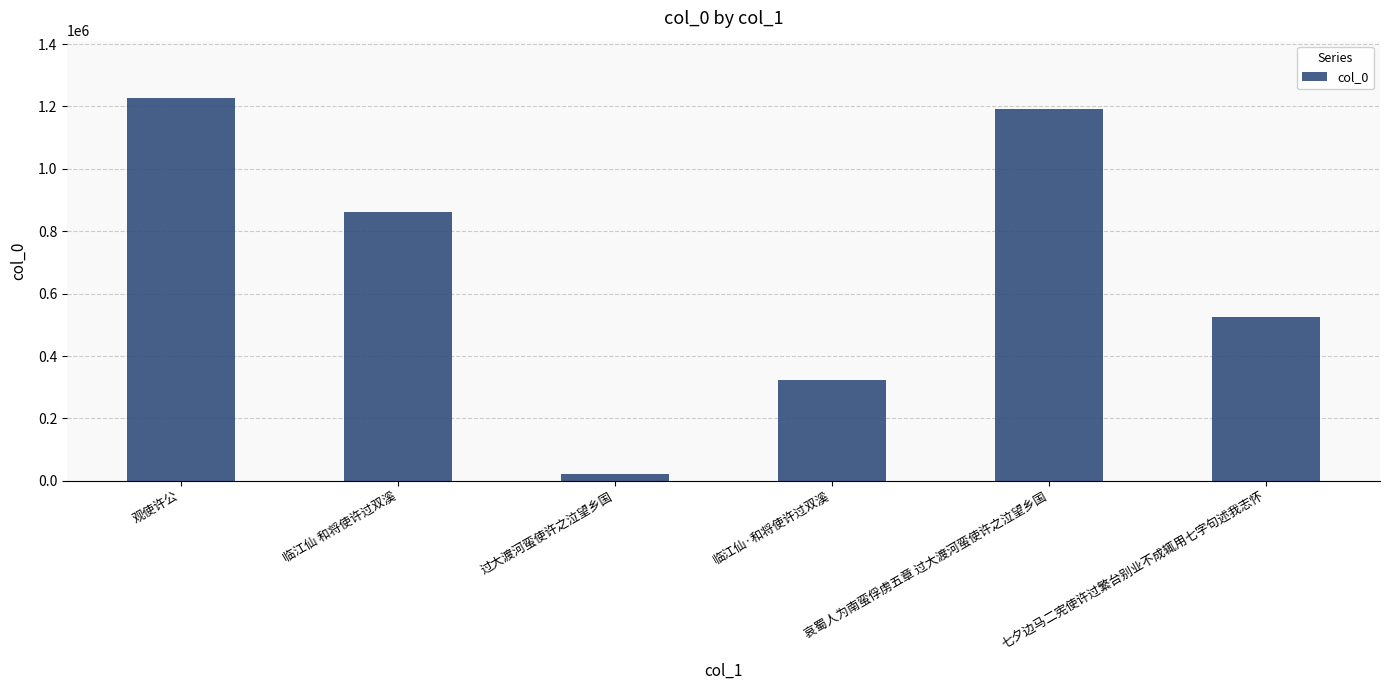

True or false: the data shows 307676 at 七夕边马二宪使许过繁台别业不成辄用七字句述我志怀.

False